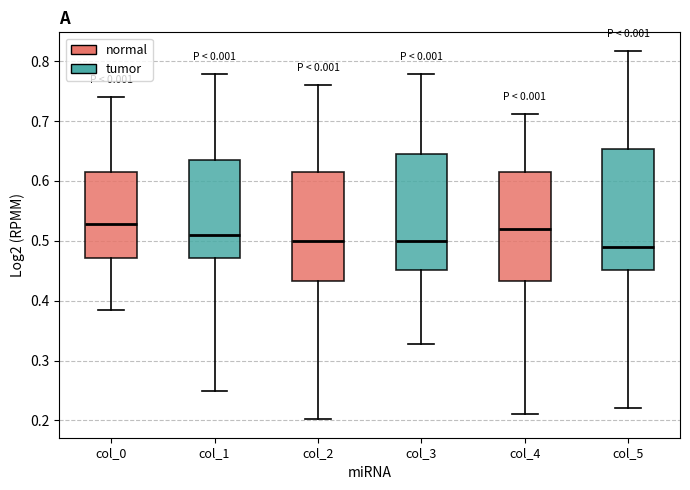

Reading left to right, transcribe this box plot: for each box, give where its median line is, the range the box spans, and where its two whiskers end, as read against the y-axis. The values are not printed on the chart, so give them approximately, as read against the axis.

col_0: median 0.53, box 0.47 to 0.62, whiskers 0.38 to 0.74
col_1: median 0.51, box 0.47 to 0.63, whiskers 0.25 to 0.78
col_2: median 0.50, box 0.43 to 0.62, whiskers 0.20 to 0.76
col_3: median 0.50, box 0.45 to 0.64, whiskers 0.33 to 0.78
col_4: median 0.52, box 0.43 to 0.62, whiskers 0.21 to 0.71
col_5: median 0.49, box 0.45 to 0.65, whiskers 0.22 to 0.82